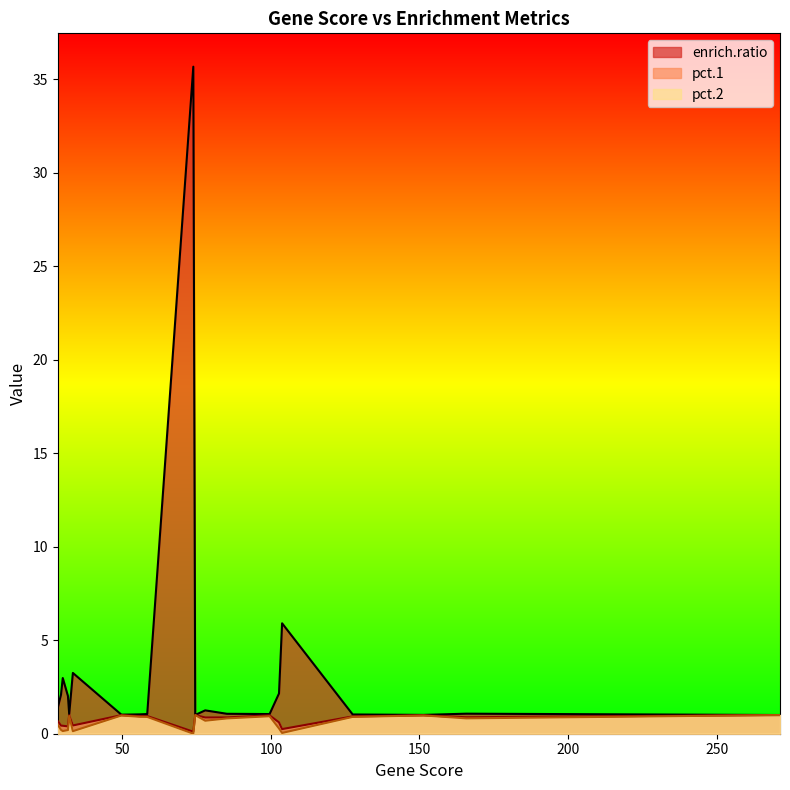

What is the highest value of the pct.1 series?

1.0